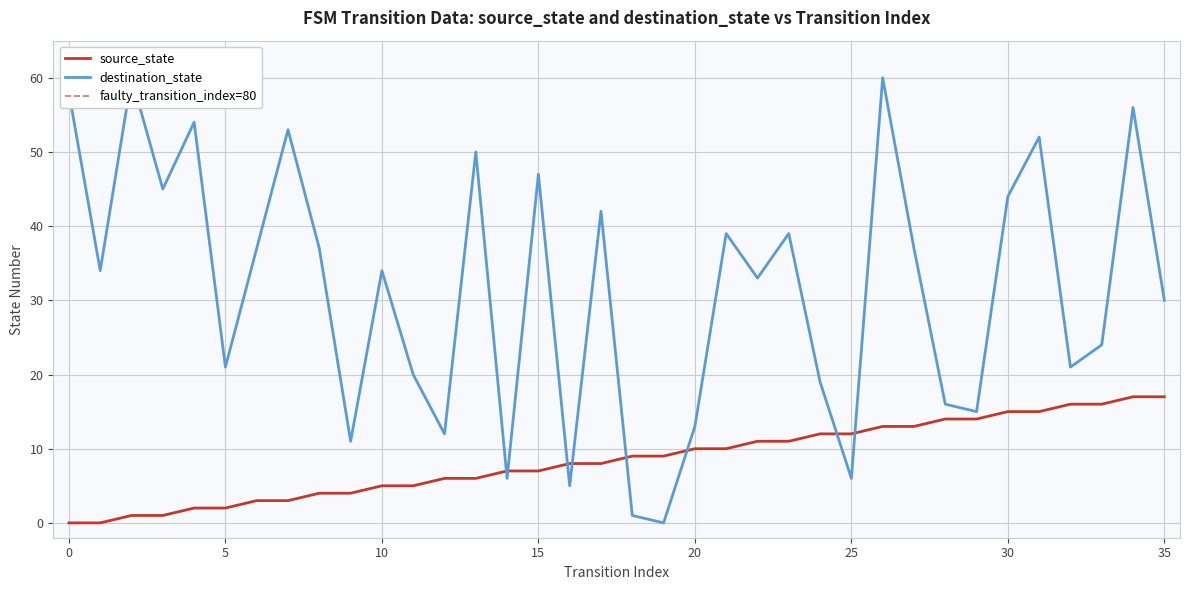

Is it true that source_state equals 1 at 3?

True